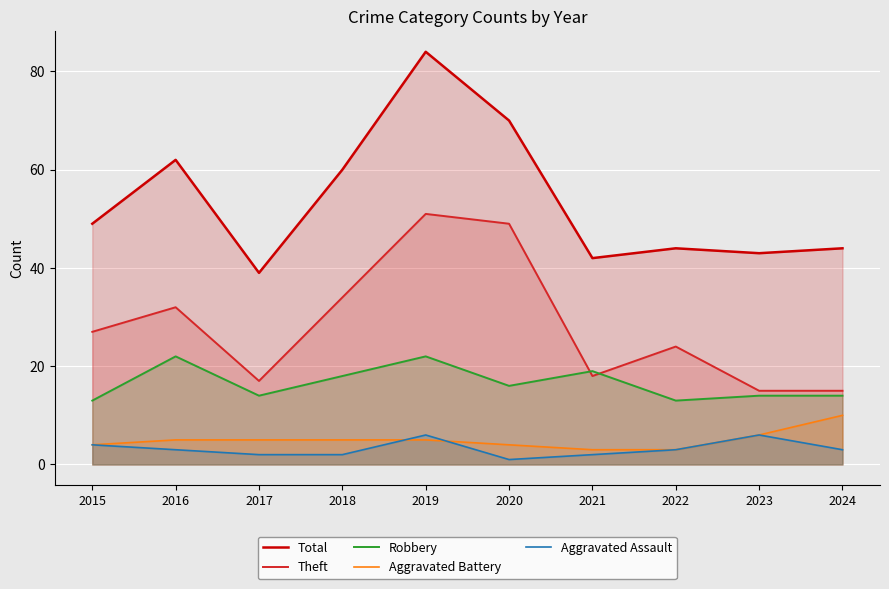

Between 2022 and 2023, which is larger?

2022